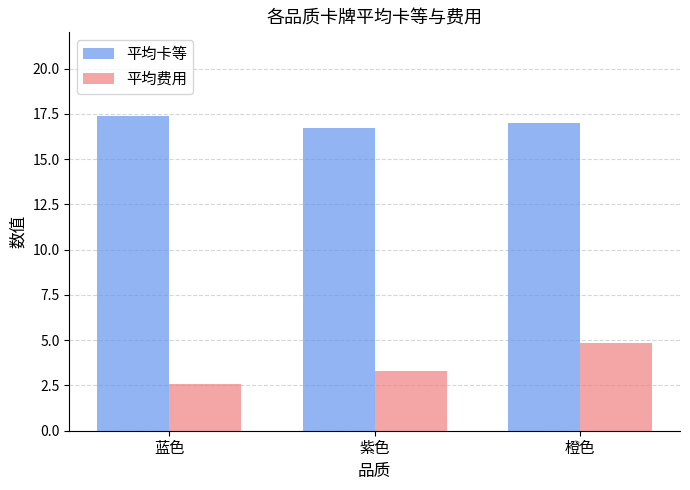

What is the difference between the maximum and minimum values in the 平均费用 series?

2.3